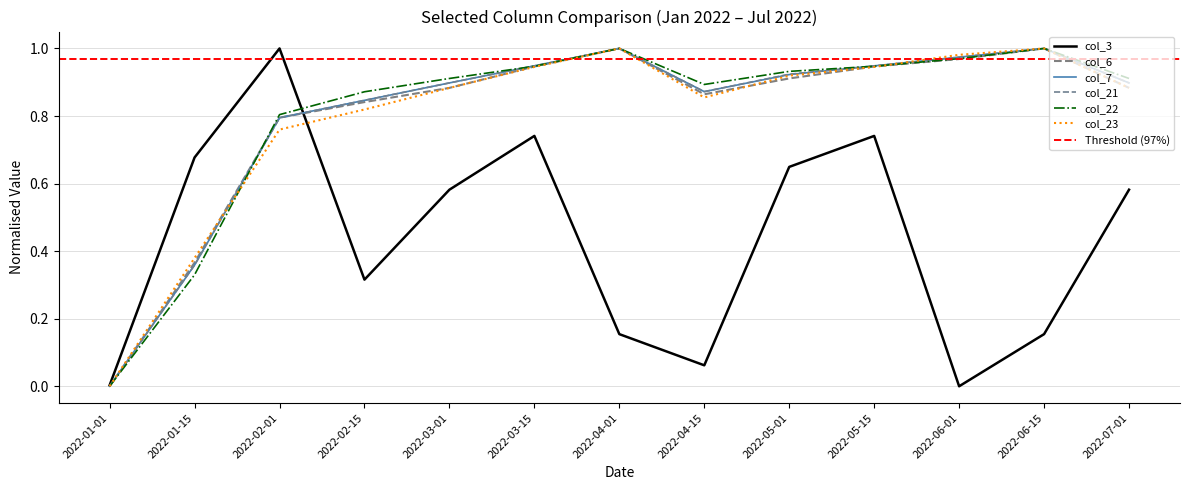

What is the greatest value displayed?

1.0